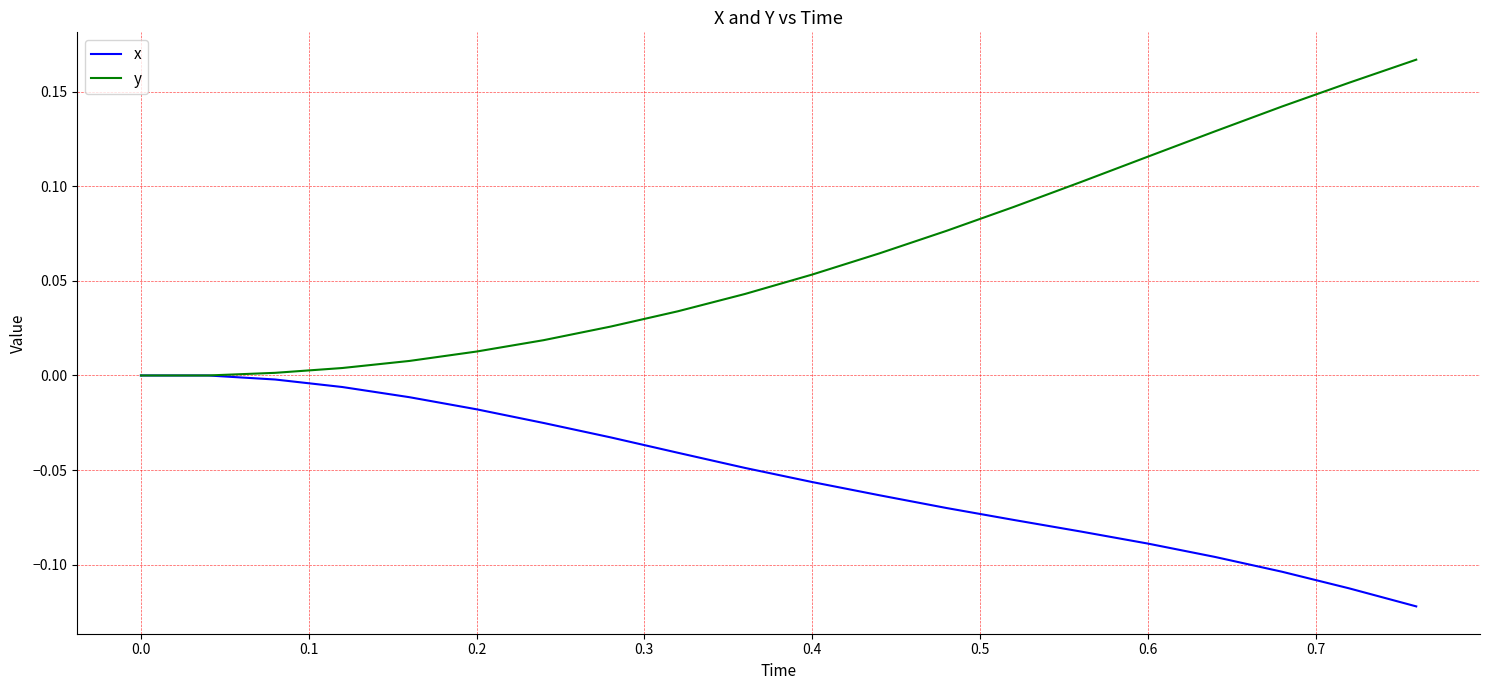

Which series has the widest spread of values?

y